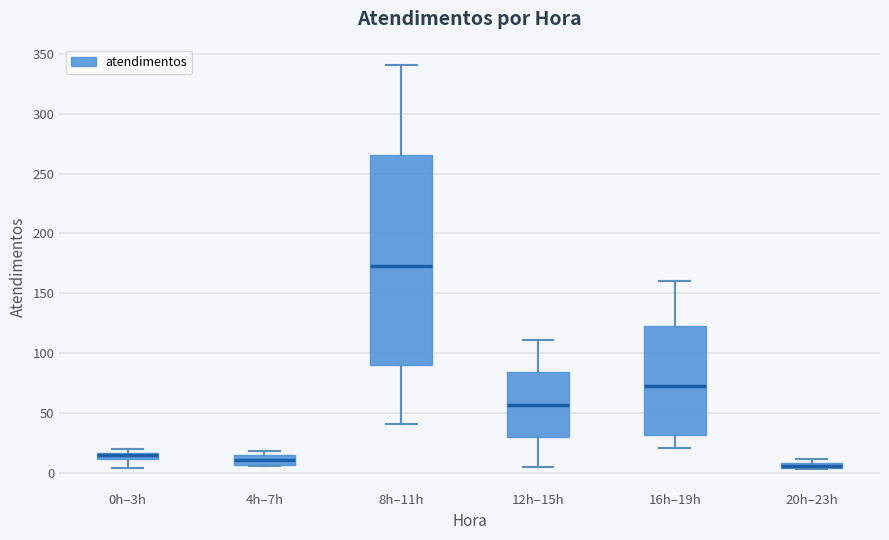

Which box is the tallest, from its lower edge to its upper edge?

8h–11h